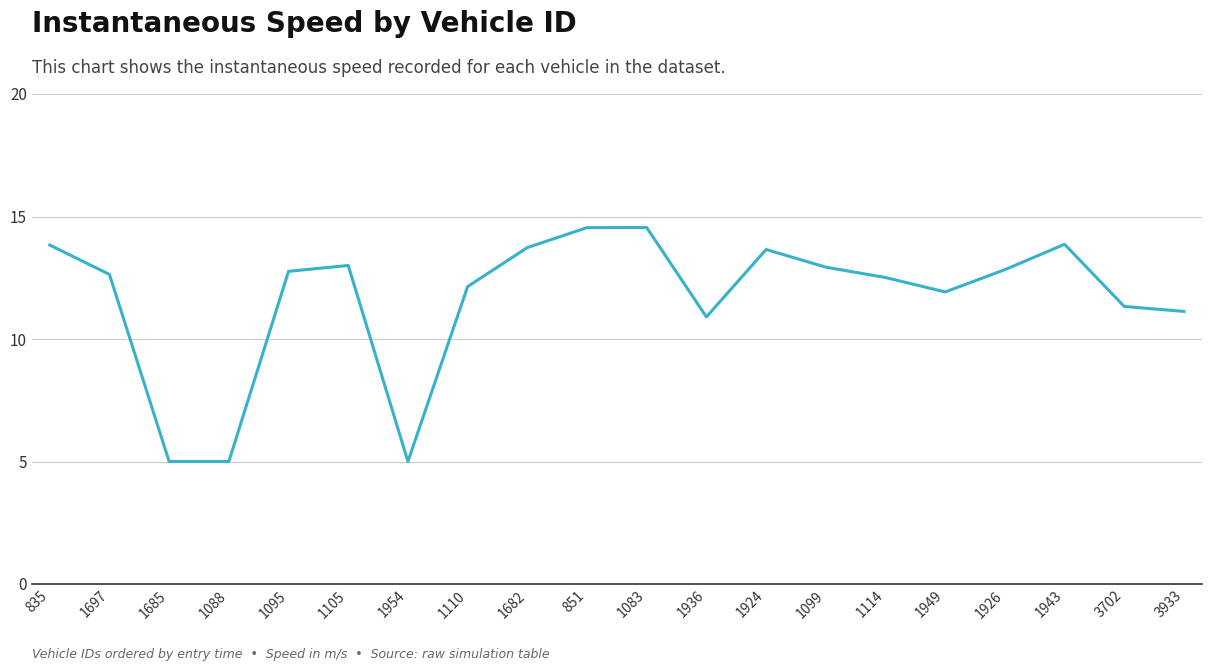

What position from the left is 1088?

4